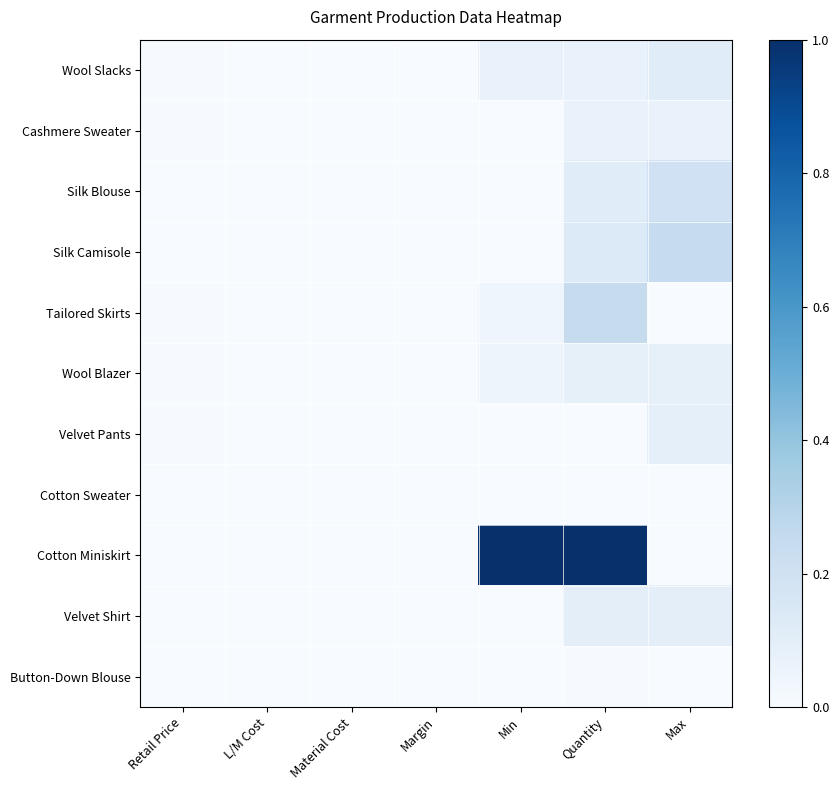

What is the difference between the highest and lowest values at Min?

1.0